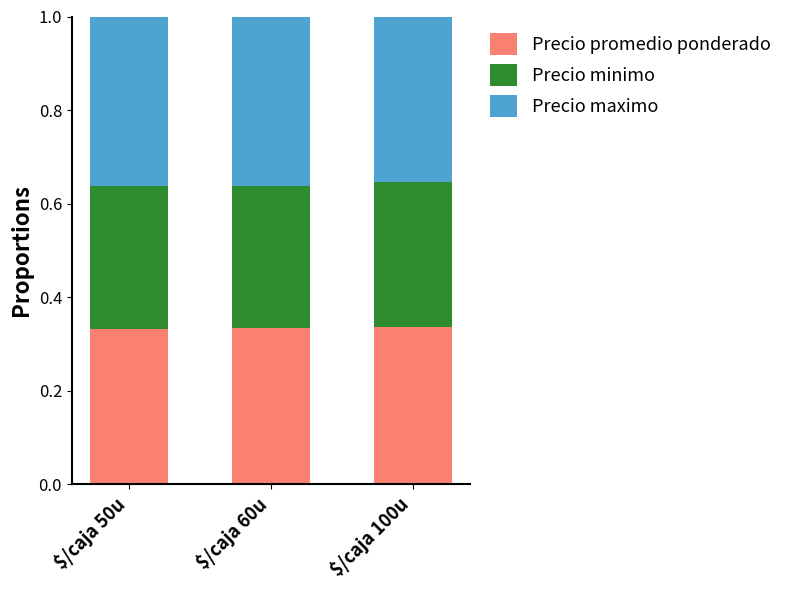

The value of Precio promedio ponderado at $/caja 60u is 0.3. True or false?

True